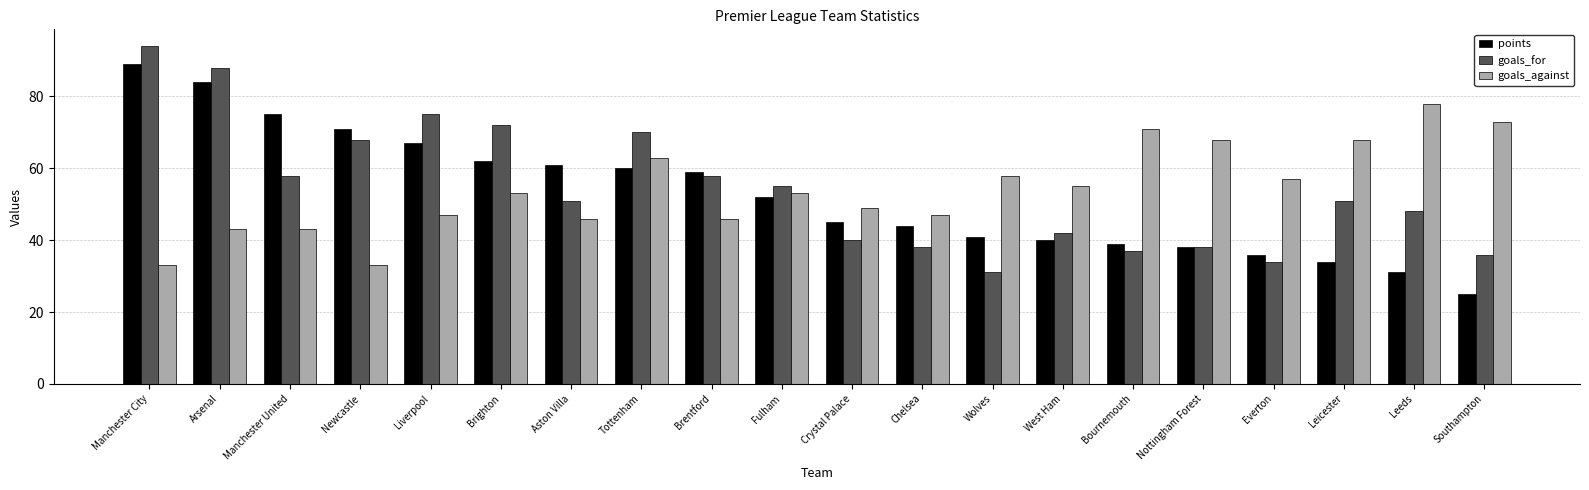

What is the spread (max minus min) of values at Southampton?

48